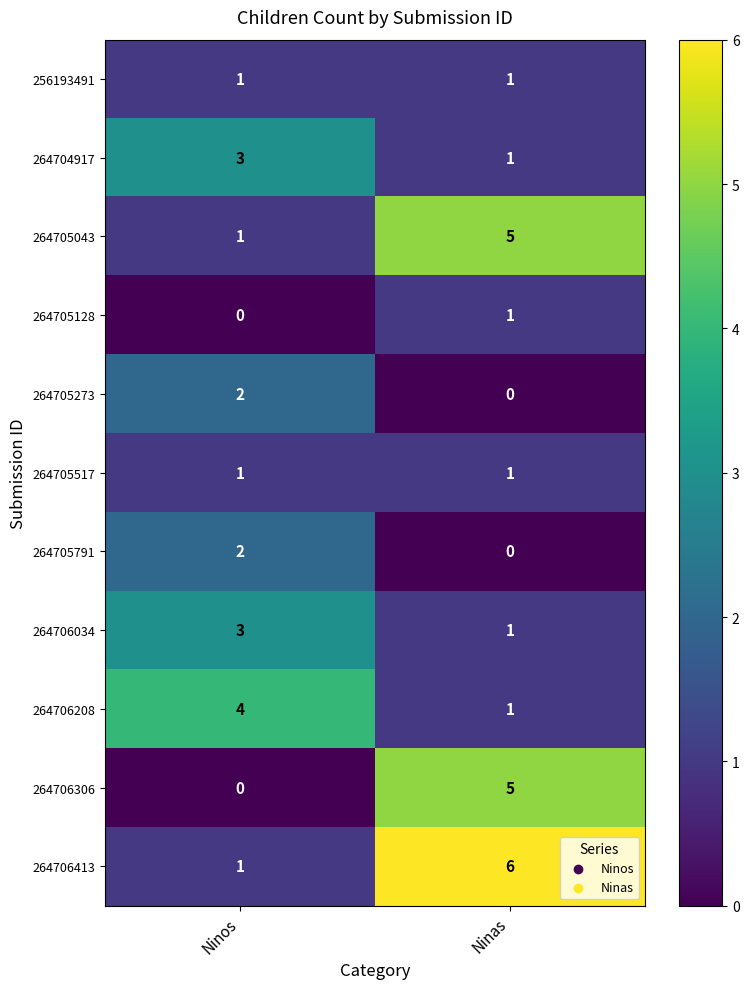

How many categories are shown in the chart?

2